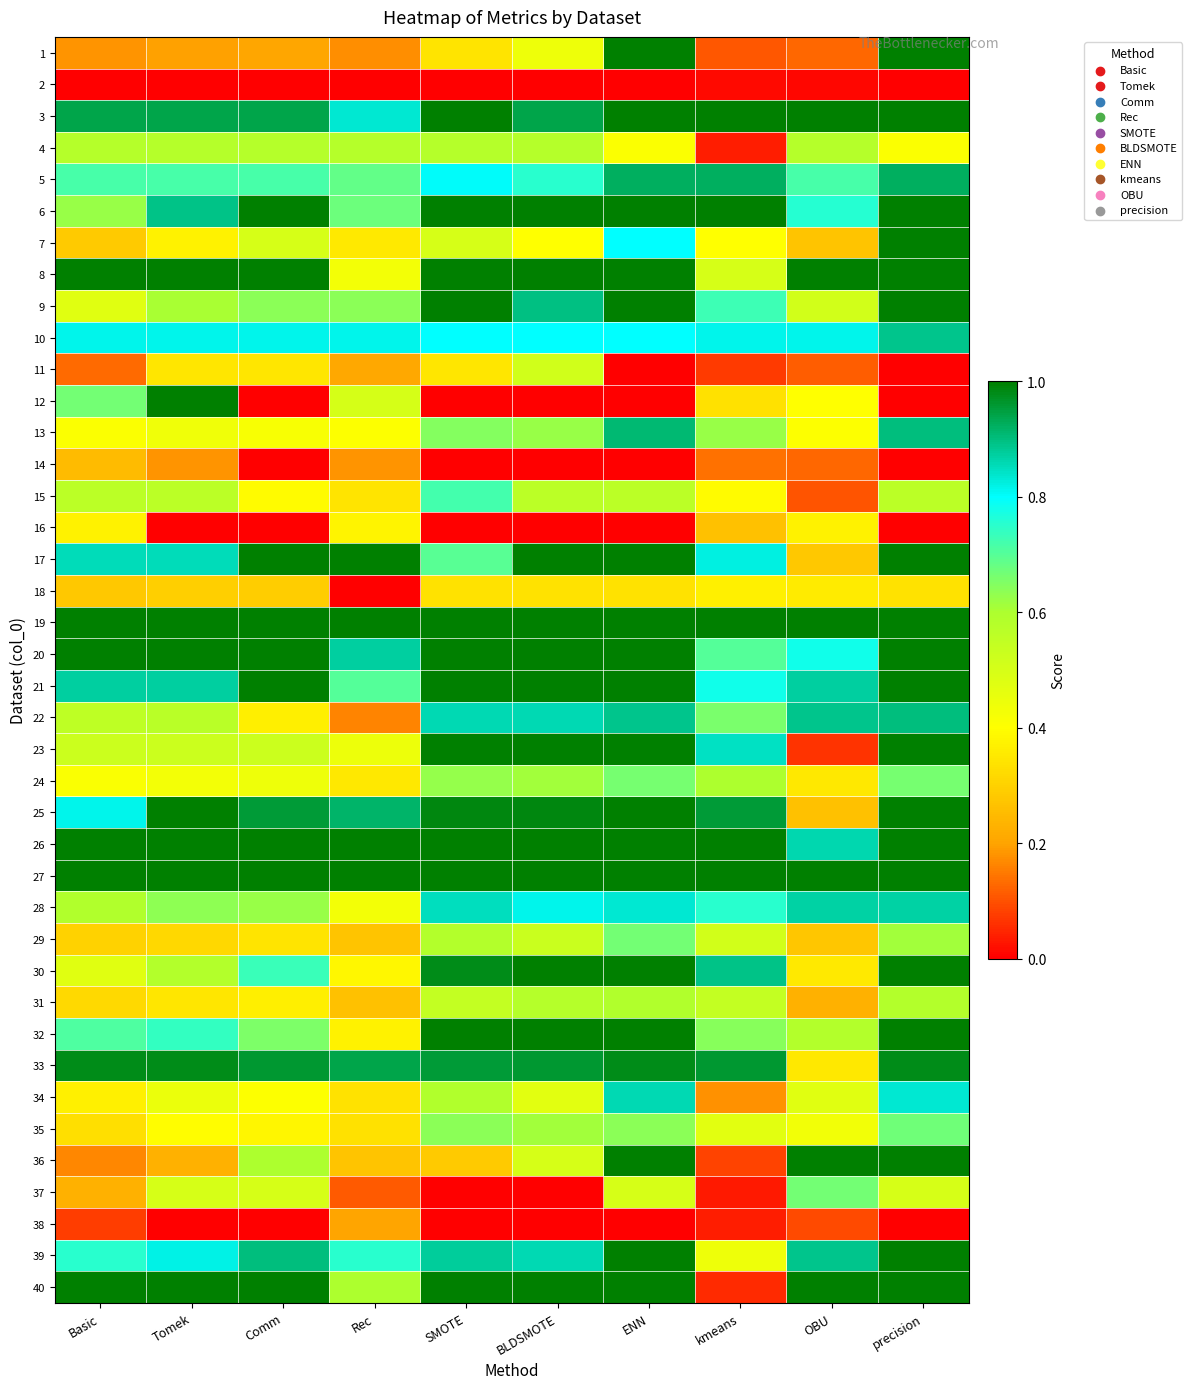

List the series in order of their peak value, lowest first.

2, 38, 14, 18, 16, 11, 4, 31, 24, 37, 29, 35, 15, 34, 28, 10, 22, 13, 5, 33, 1, 3, 6, 7, 8, 9, 12, 17, 19, 20, 21, 23, 25, 26, 27, 30, 32, 36, 39, 40